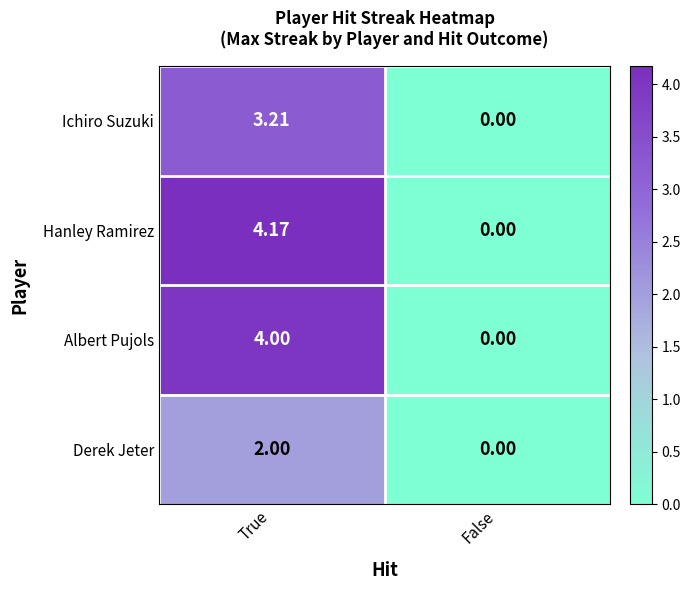

Rank the series at True from highest to lowest value.

Hanley Ramirez, Albert Pujols, Ichiro Suzuki, Derek Jeter